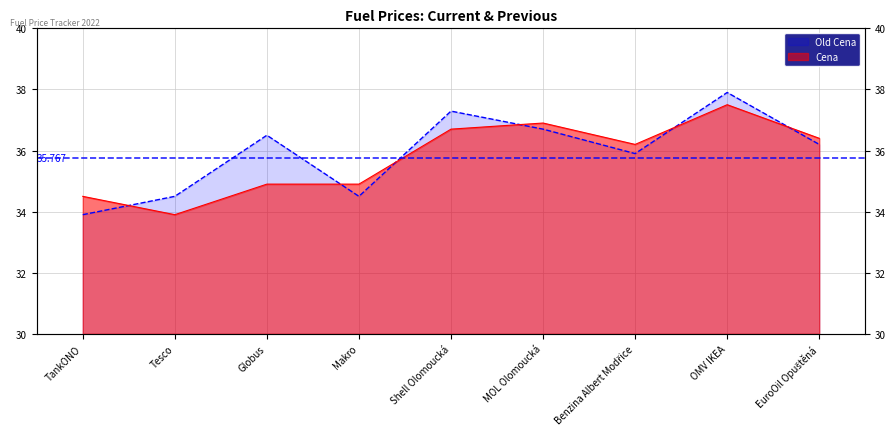

Reading left to right, transcribe all the data shown in this chart.

Cena: 34.5	33.9	34.9	34.9	36.7	36.9	36.2	37.5	36.4
Old Cena: 33.9	34.5	36.5	34.5	37.3	36.7	35.9	37.9	36.2